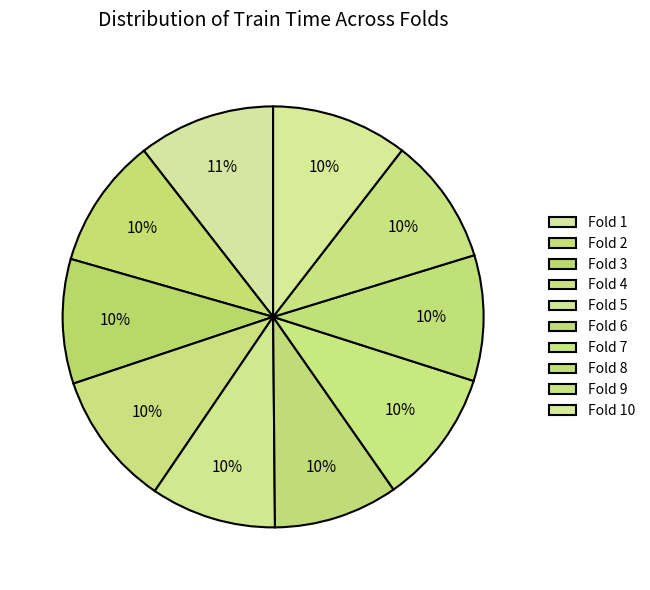

To the nearest percent, what is the combined percentage of Fold 8 and Fold 7?

20%